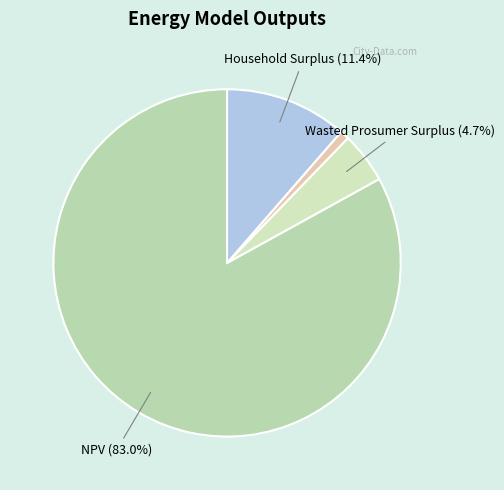

Is there any slice that represents more than half of the pie?

Yes